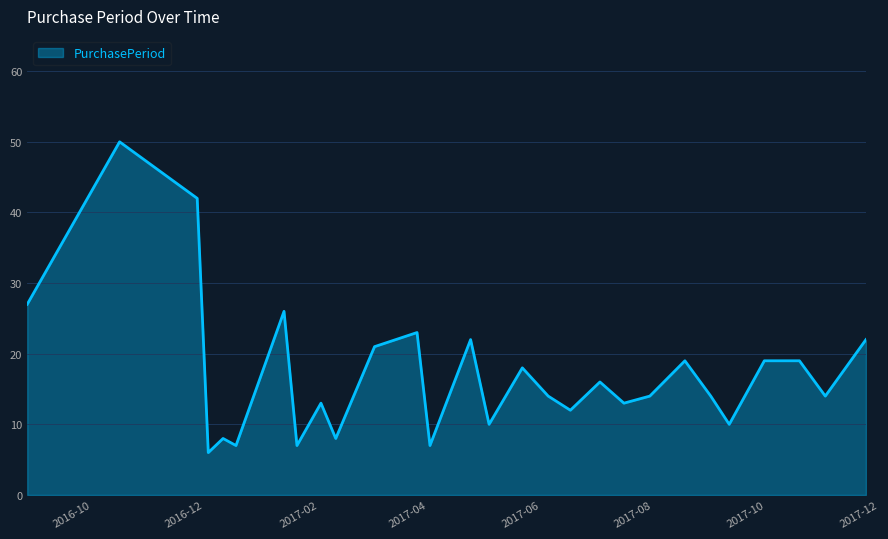

What is the minimum value shown in the chart?

6